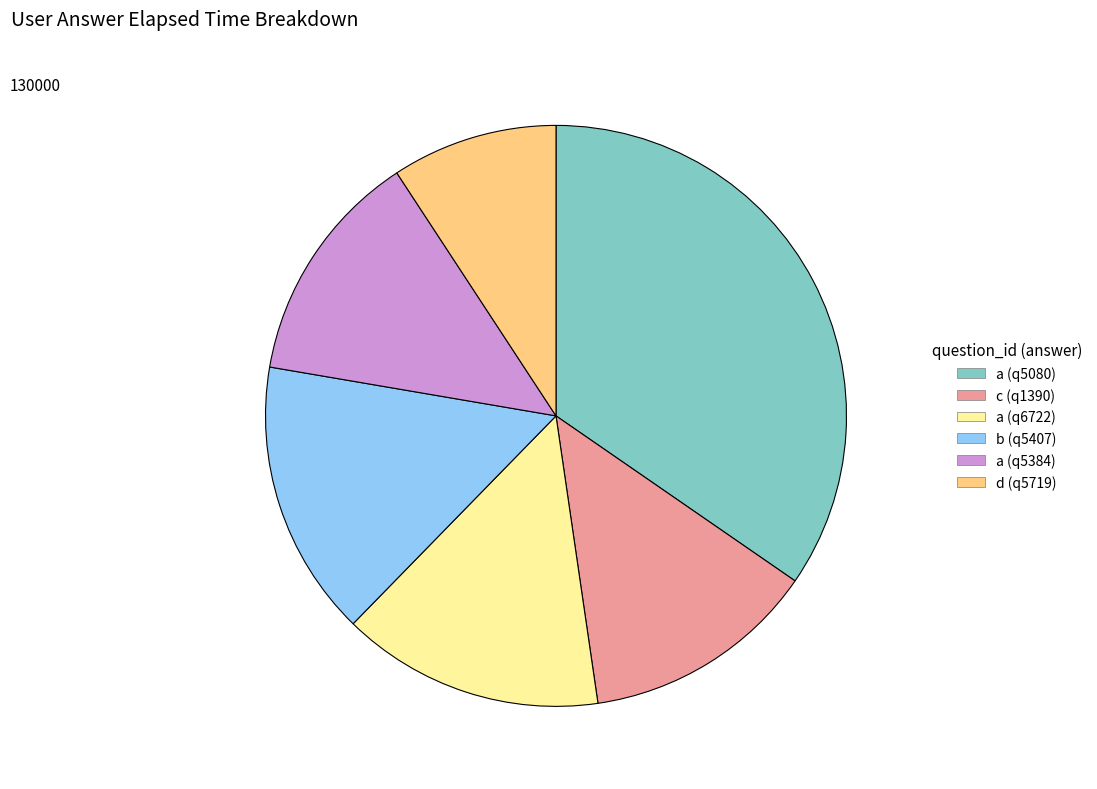

Which has a higher value, d (q5719) or a (q5384)?

a (q5384)